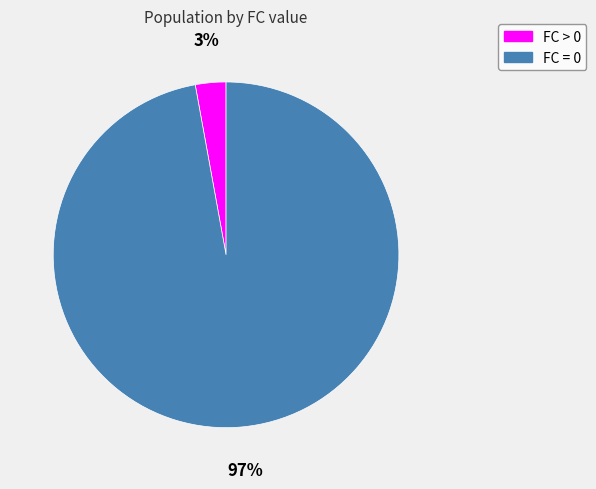

To the nearest percent, what is the average slice percentage?

50%